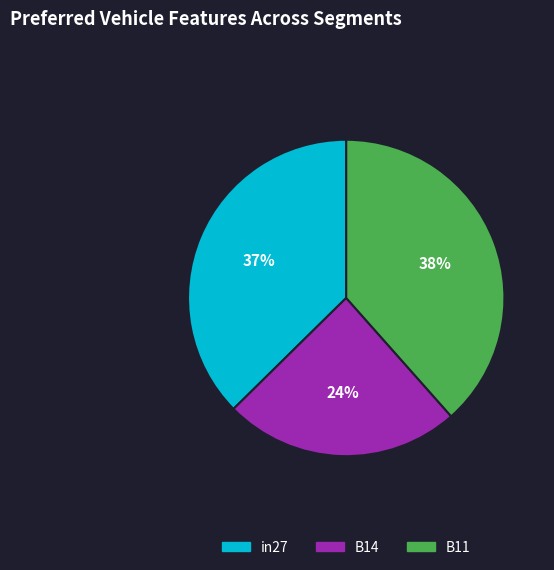

Is there any slice that represents more than half of the pie?

No